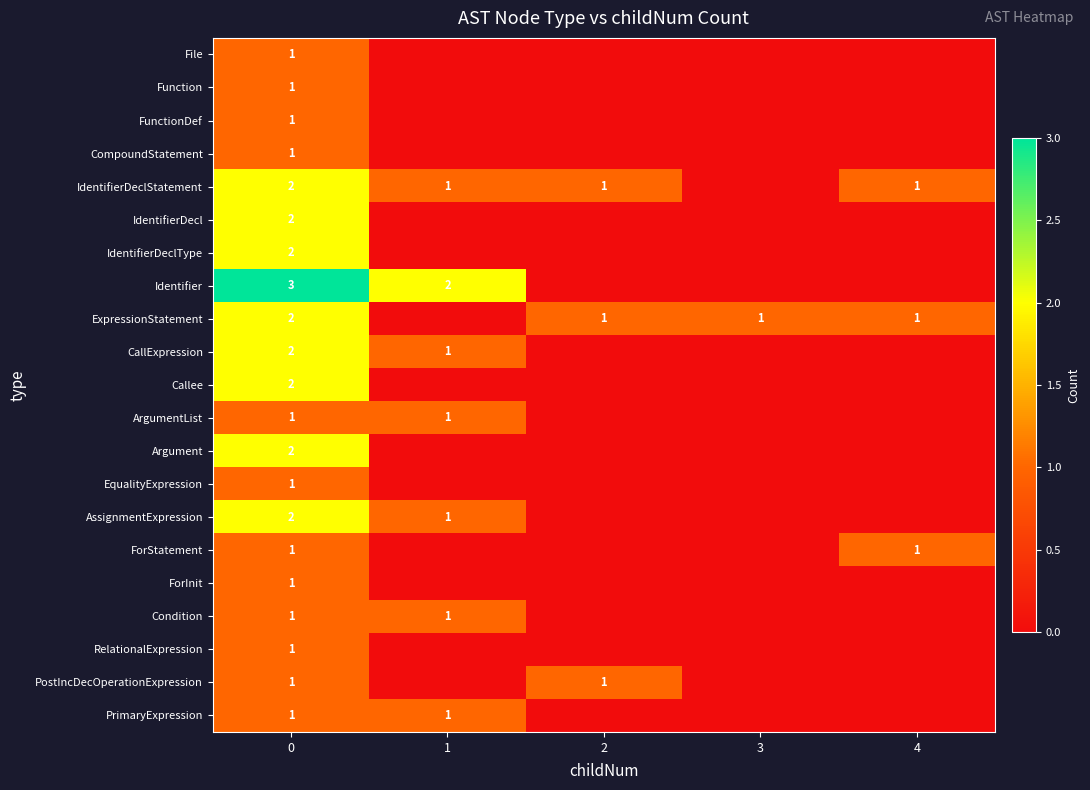

Is it true that PrimaryExpression equals 0 at 0?

False